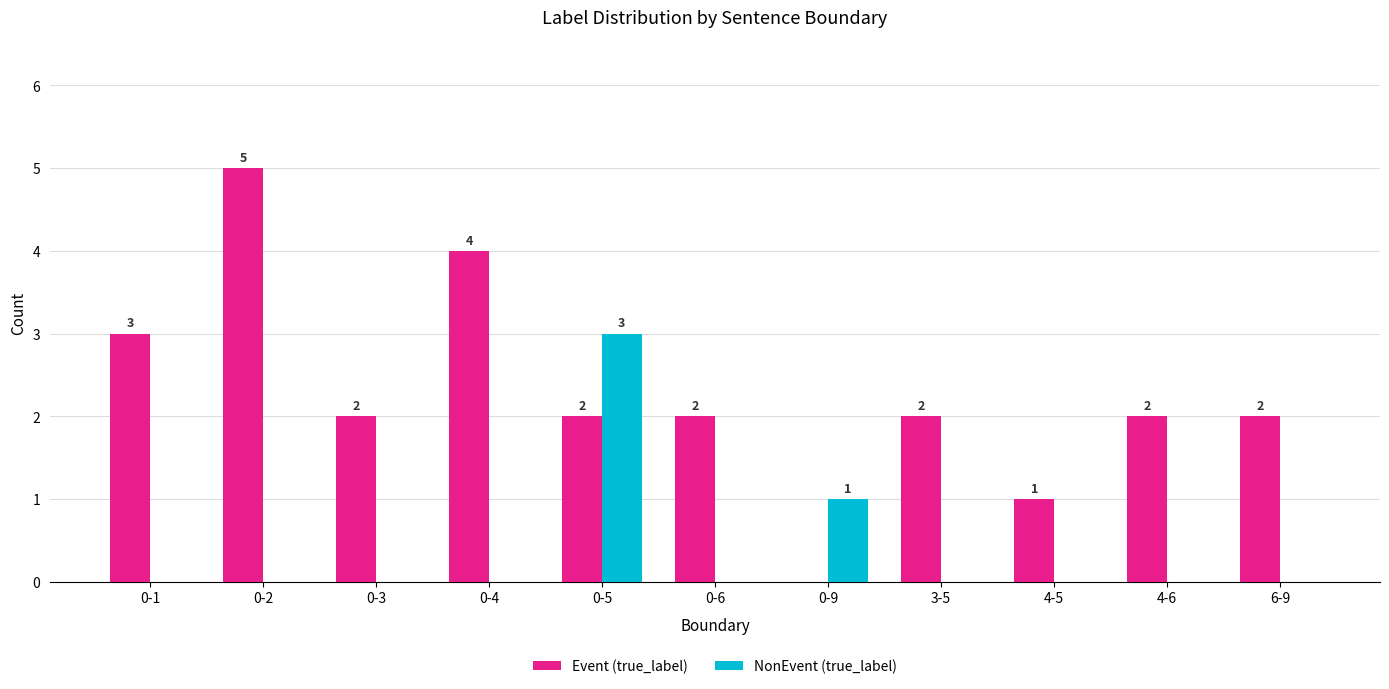

Does the chart contain stacked bars?

No